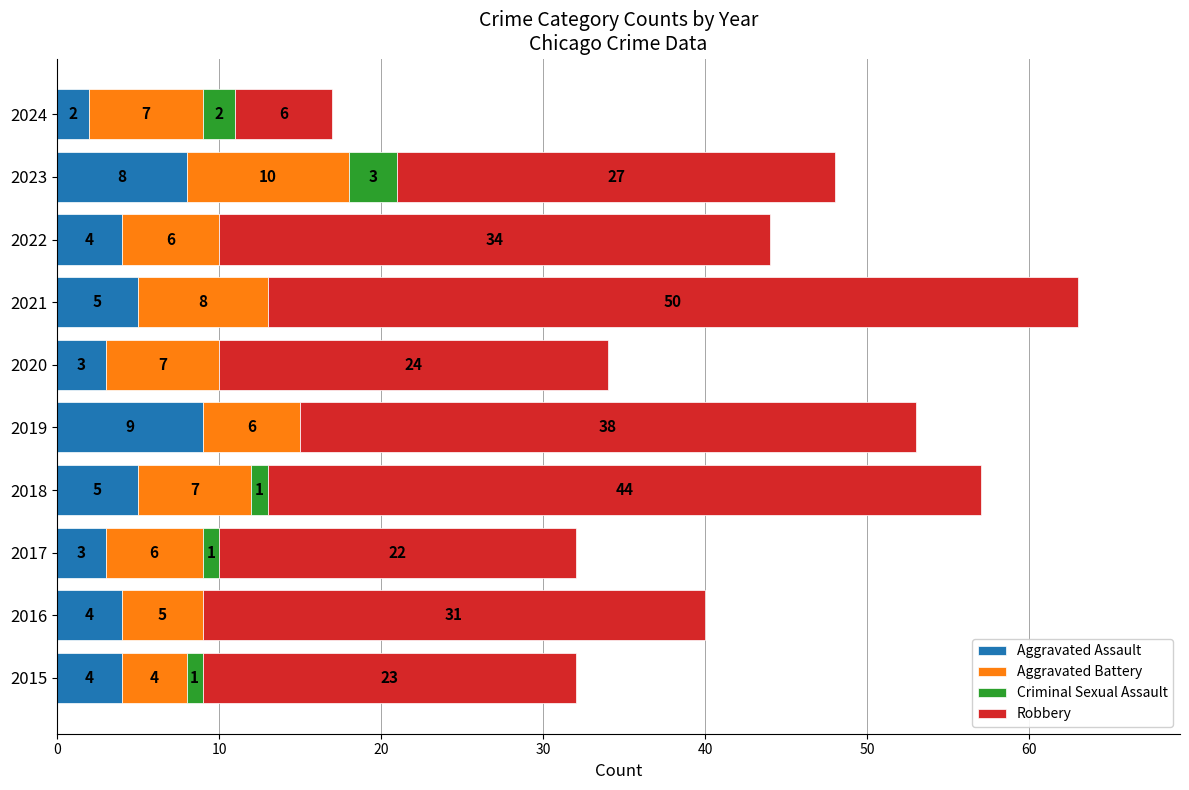

How many distinct data groups are displayed?

4